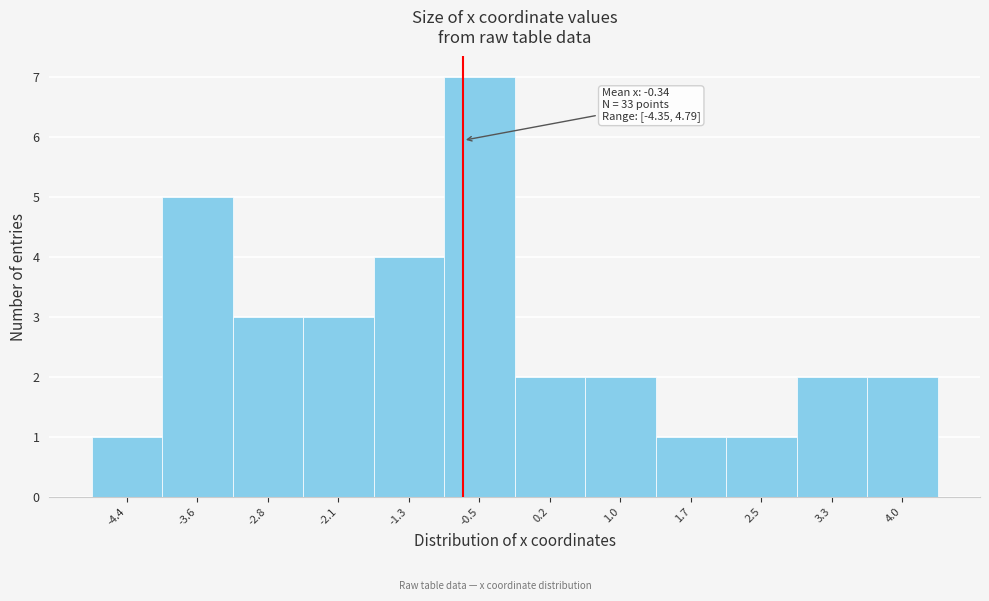

Reading right to left, extract all data points from this chart.

4.0=2	3.3=2	2.5=1	1.7=1	1.0=2	0.2=2	-0.5=7	-1.3=4	-2.1=3	-2.8=3	-3.6=5	-4.4=1